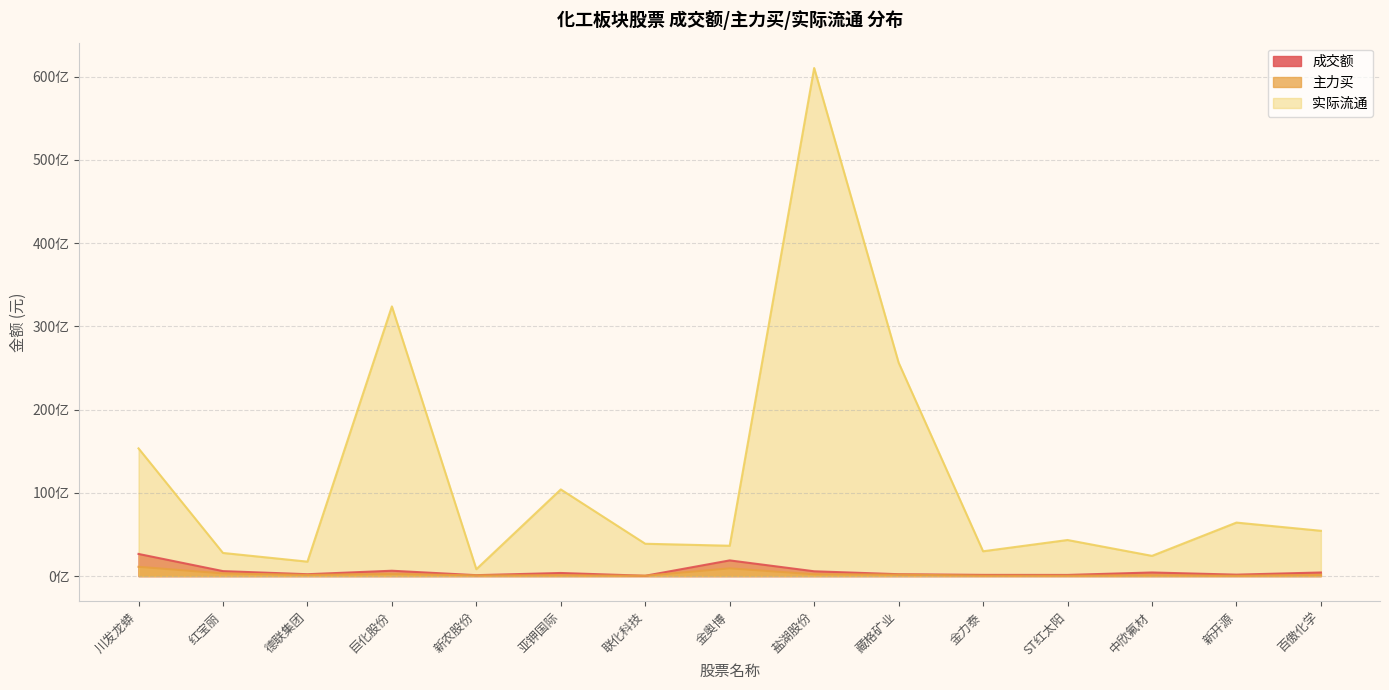

What is the label of the 2nd point from the left?

红宝丽